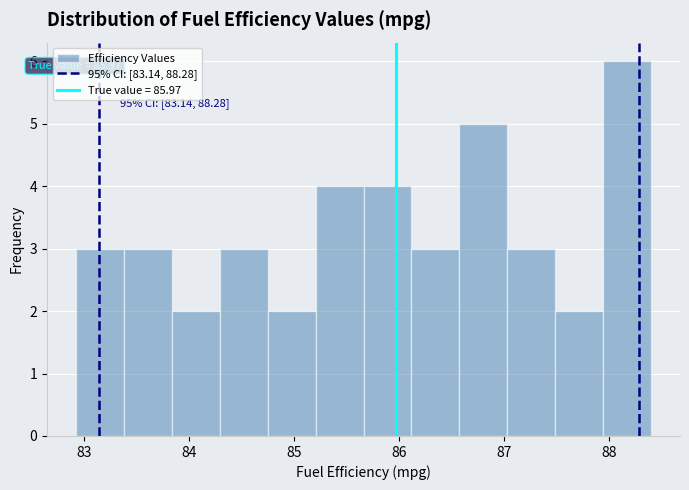

Over which range of the x-axis is the bar tallest?

87.9 to 88.4